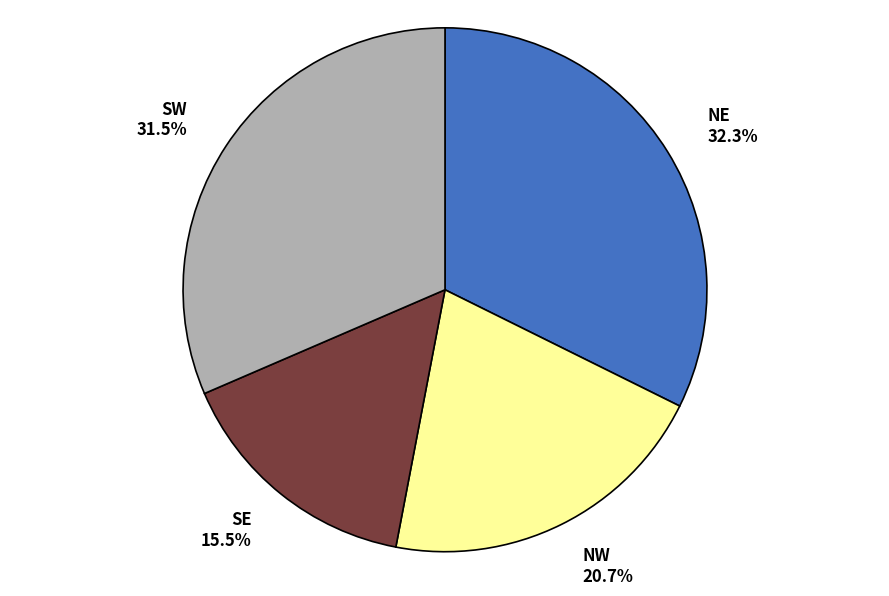

To the nearest percent, what is the combined percentage of NW and NE?

53%